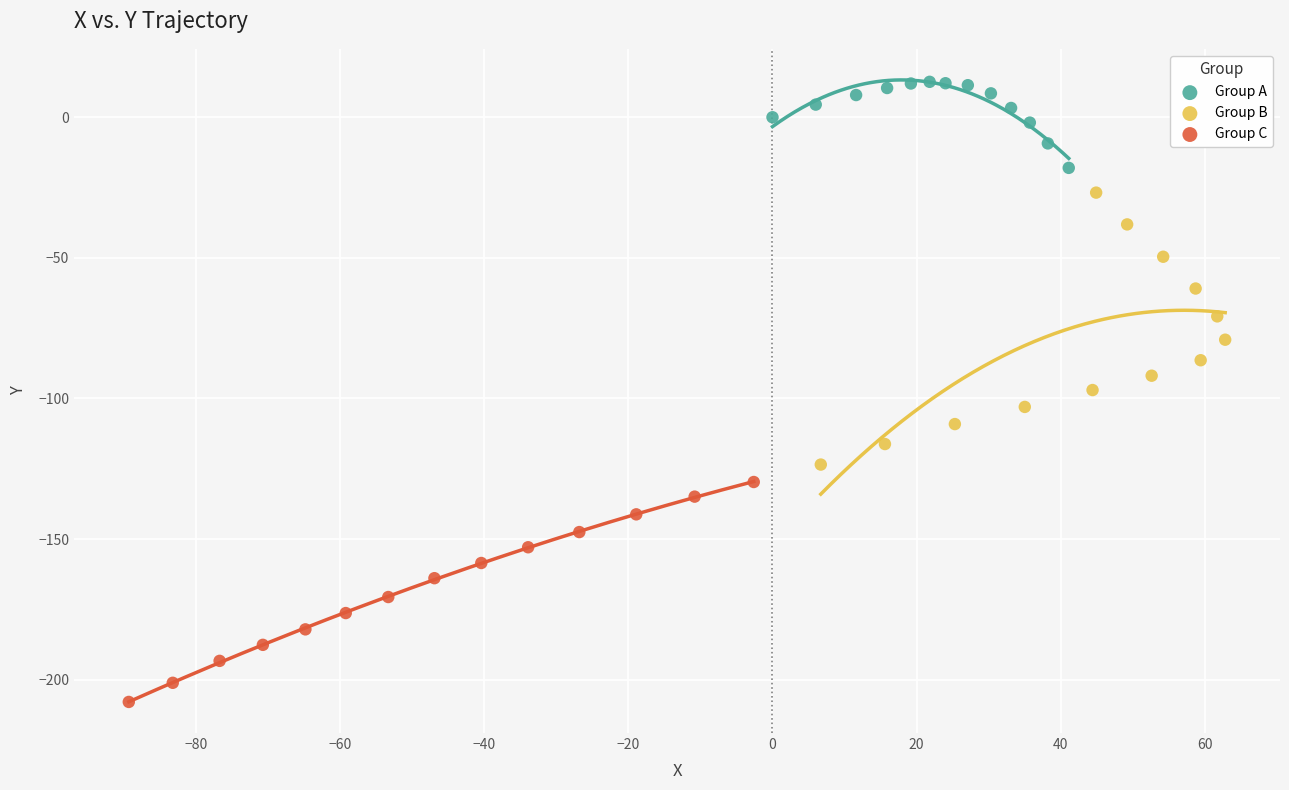

What are all the series names shown in the legend?

Group A, Group B, Group C